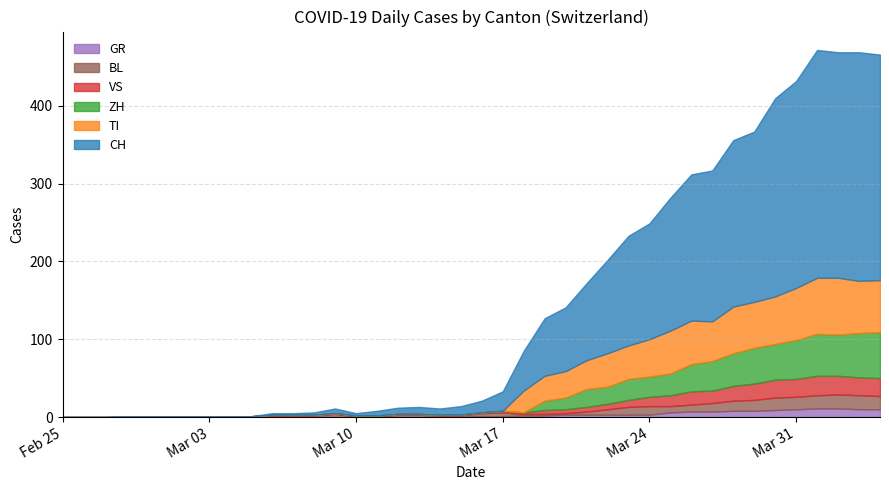

What is the sum of the BL values at 2020-03-30 and 2020-02-25?

16